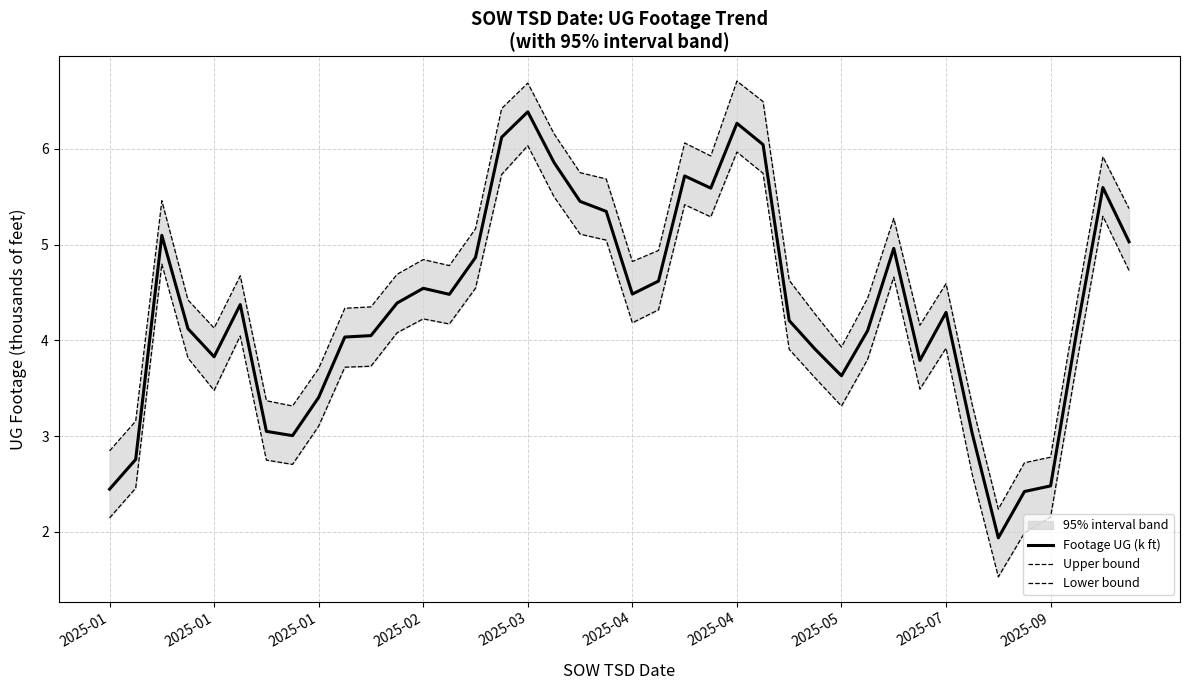

What is the value of the Lower bound point at the 31st from the left?

4.7